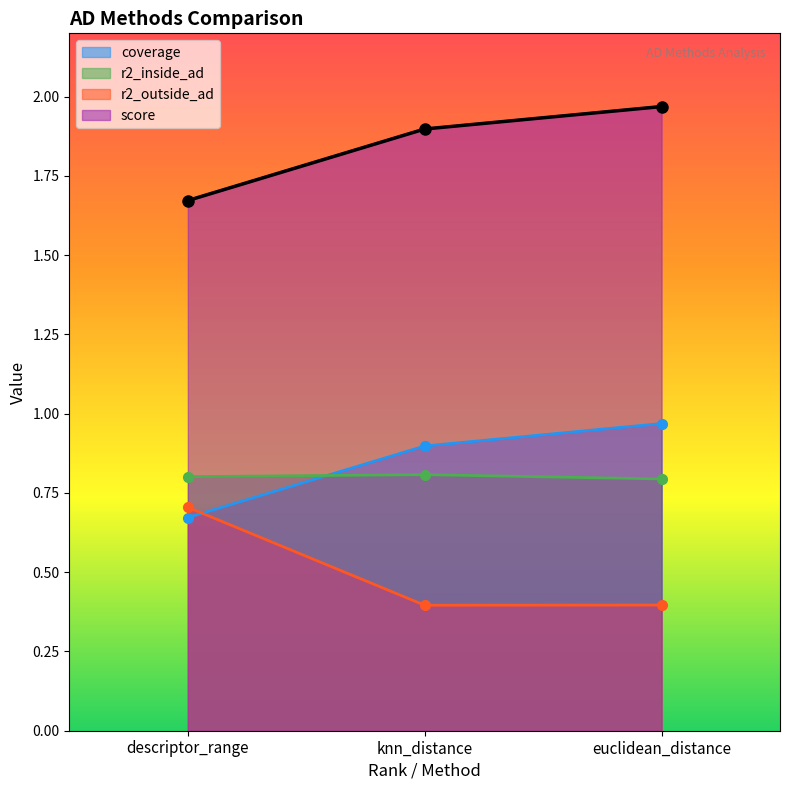

List the series in order of their peak value, highest first.

score, coverage, r2_inside_ad, r2_outside_ad